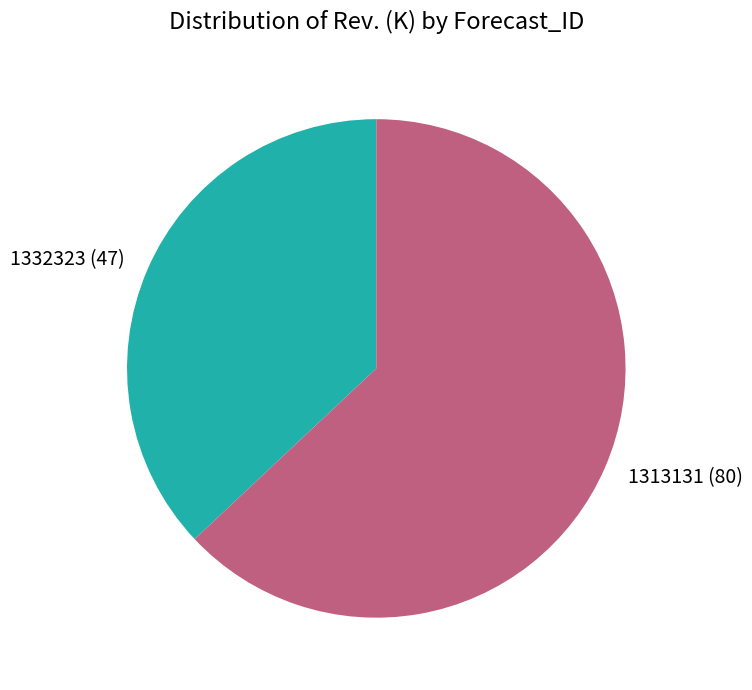

How many segments does this pie chart have?

2